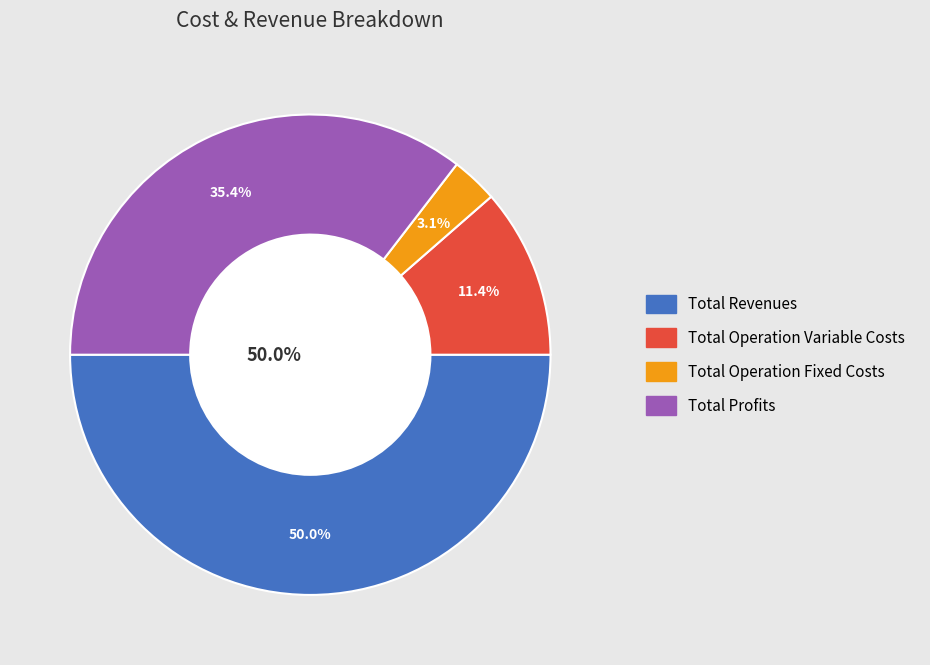

To the nearest percent, what percentage of the pie is Total Revenues?

50%